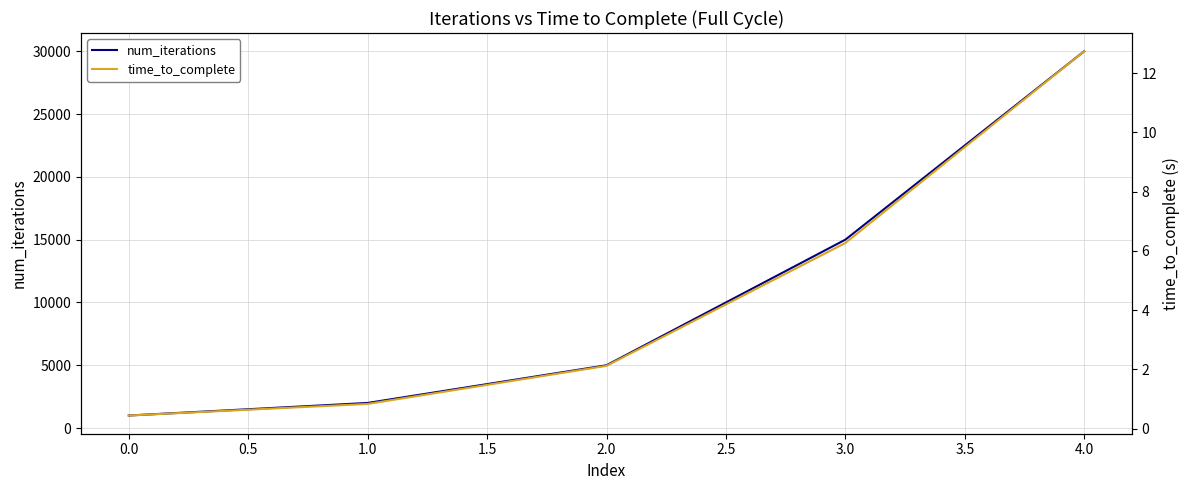

At which label is num_iterations closest to 15500?

3.0